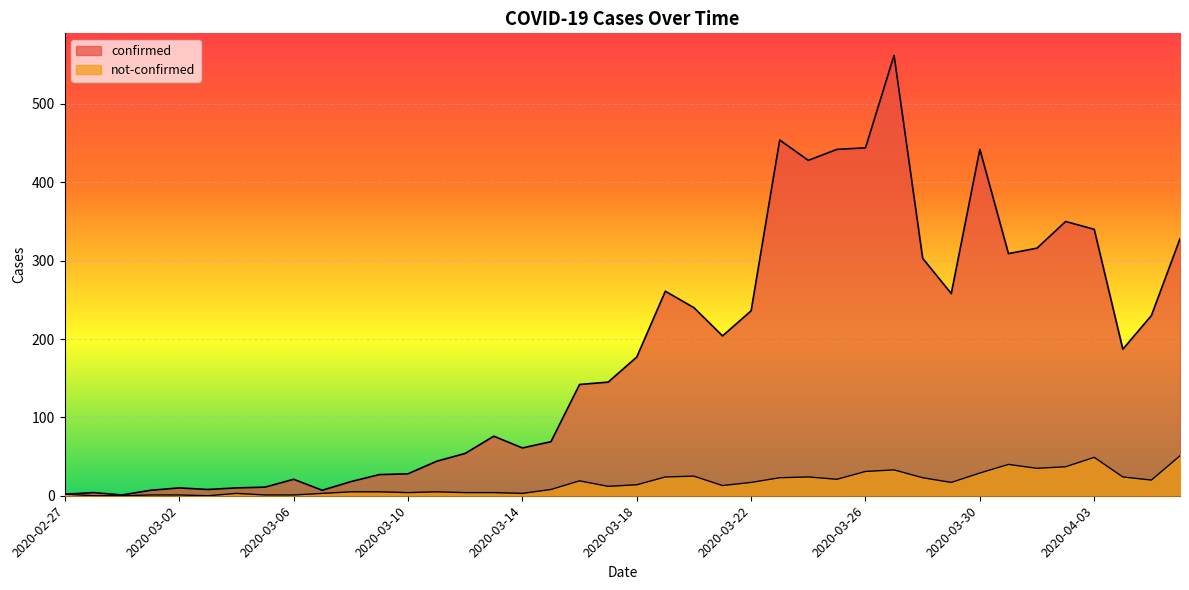

What are all the series names shown in the legend?

confirmed, not-confirmed